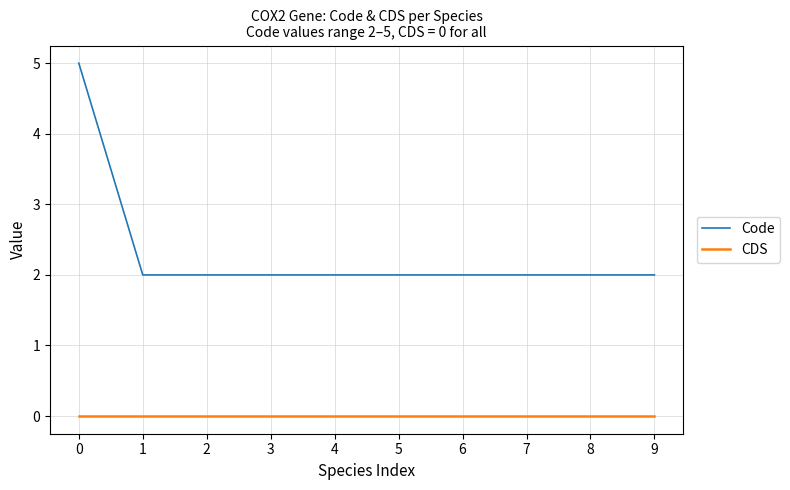

Which series has the largest total across all categories?

Code